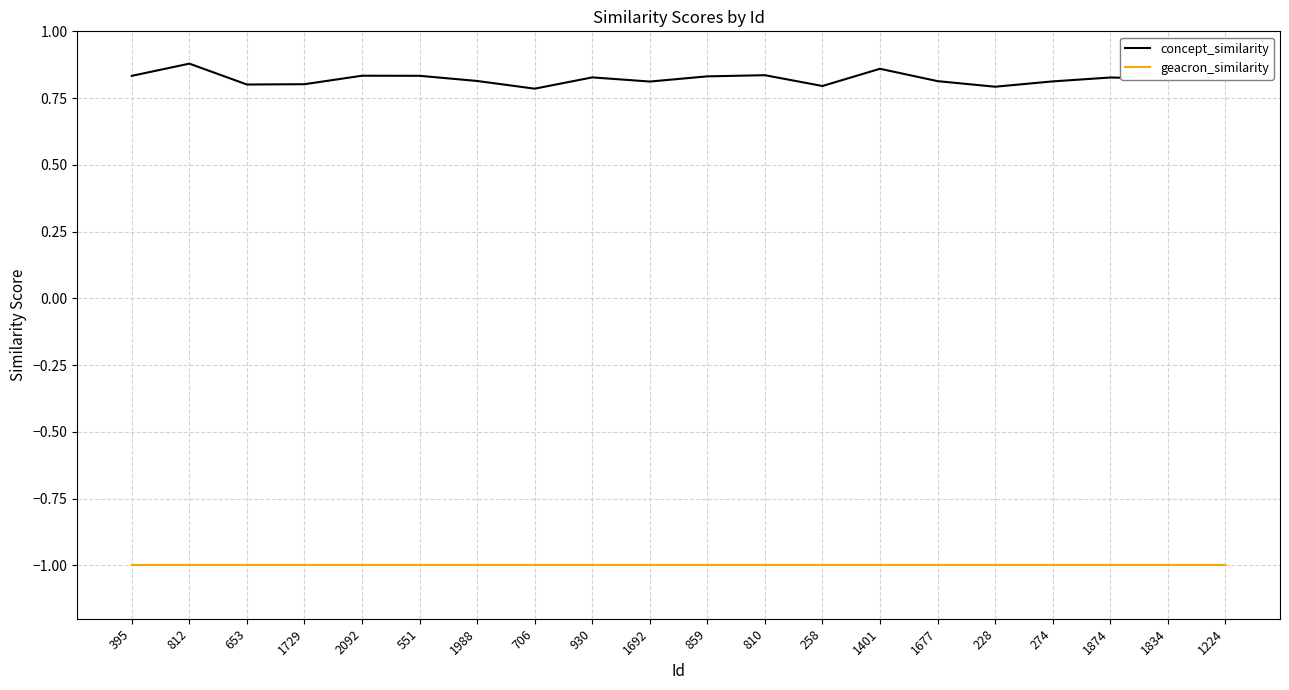

Which series has the widest spread of values?

concept_similarity